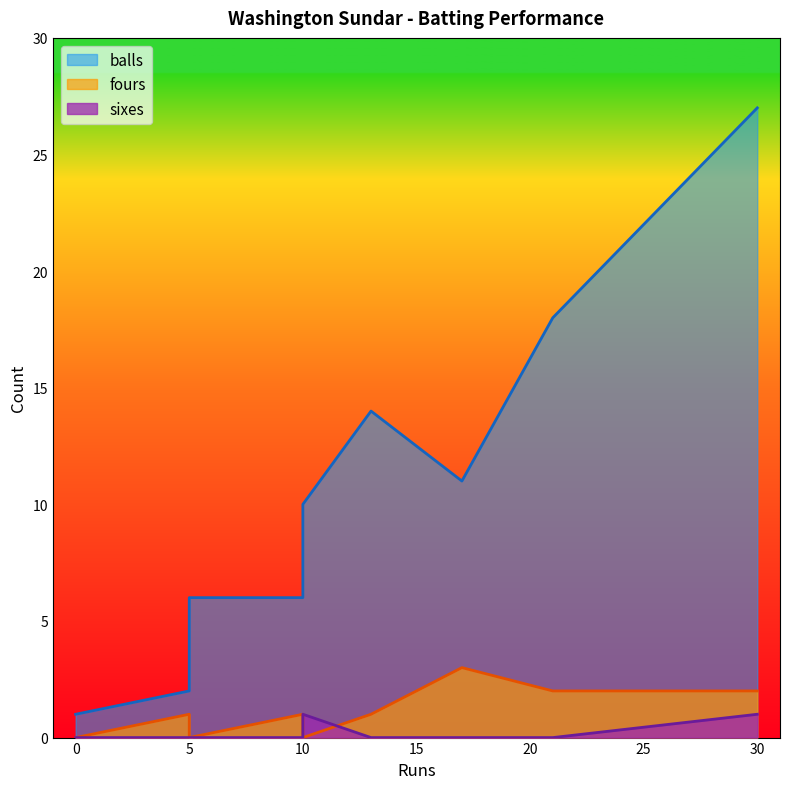

Does the chart have visible grid lines?

No